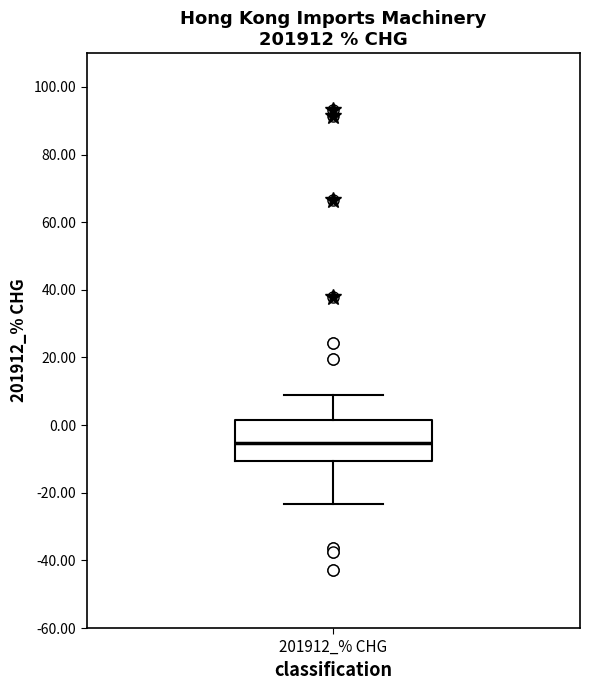

Read this box plot against the y-axis: the position of the median line, the range covered by the box, and the ends of both whiskers. The values are not printed on the chart, so give them approximately, as read against the axis.

median -6, box -10 to 2, whiskers -24 to 10